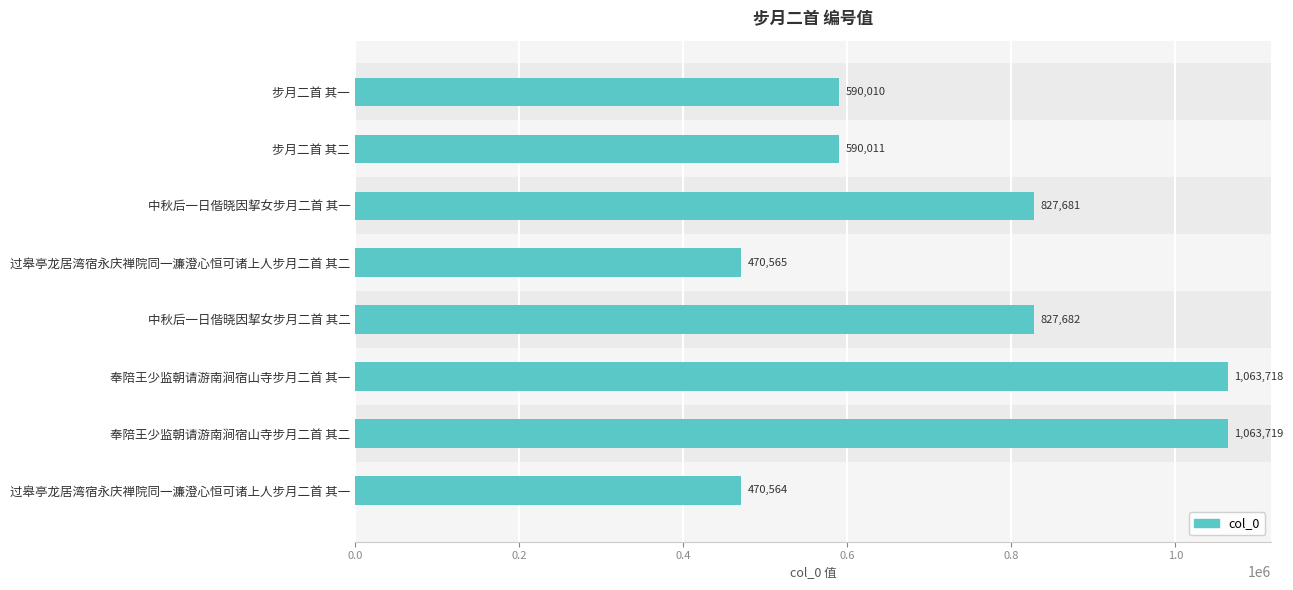

What is the minimum value shown in the chart?

470564